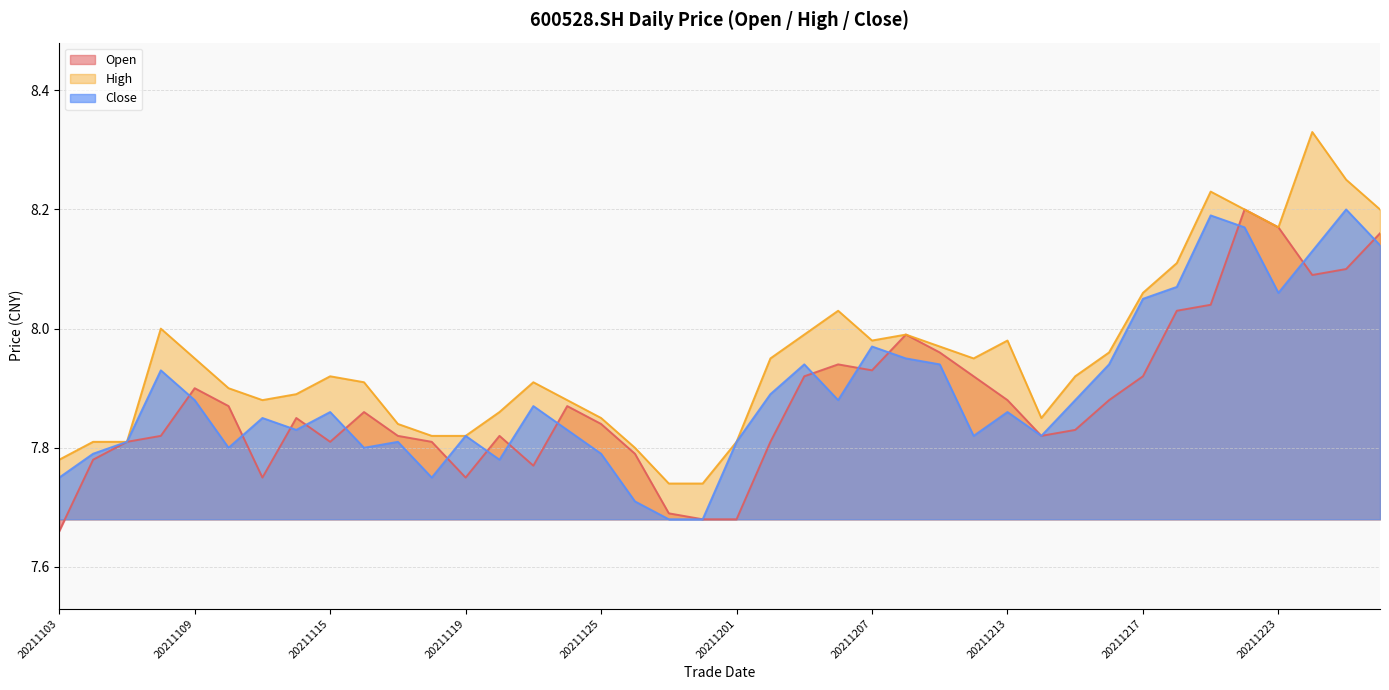

True or false: close has more than 1 interior local peaks.

True